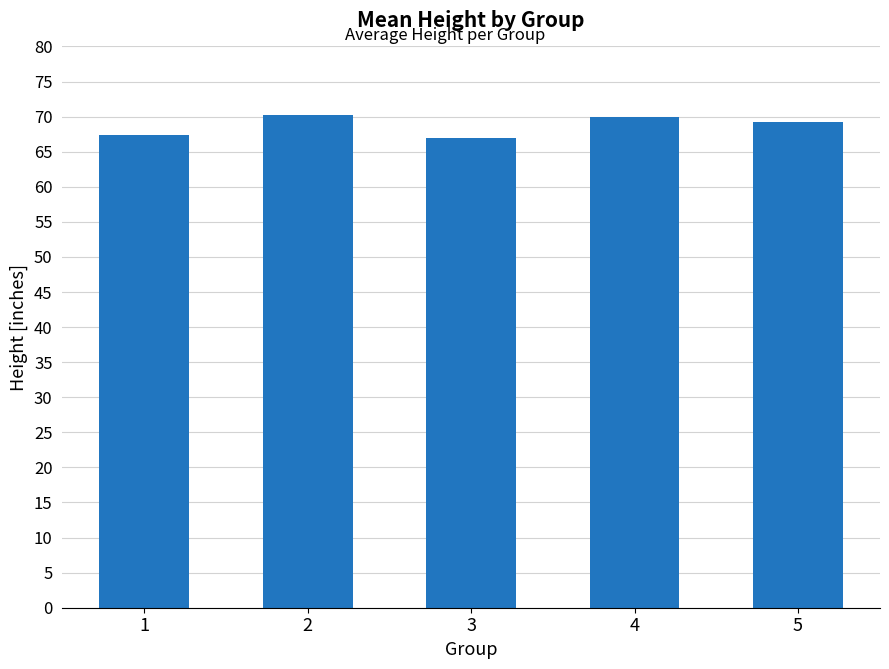

What is the minimum value shown in the chart?

67.0